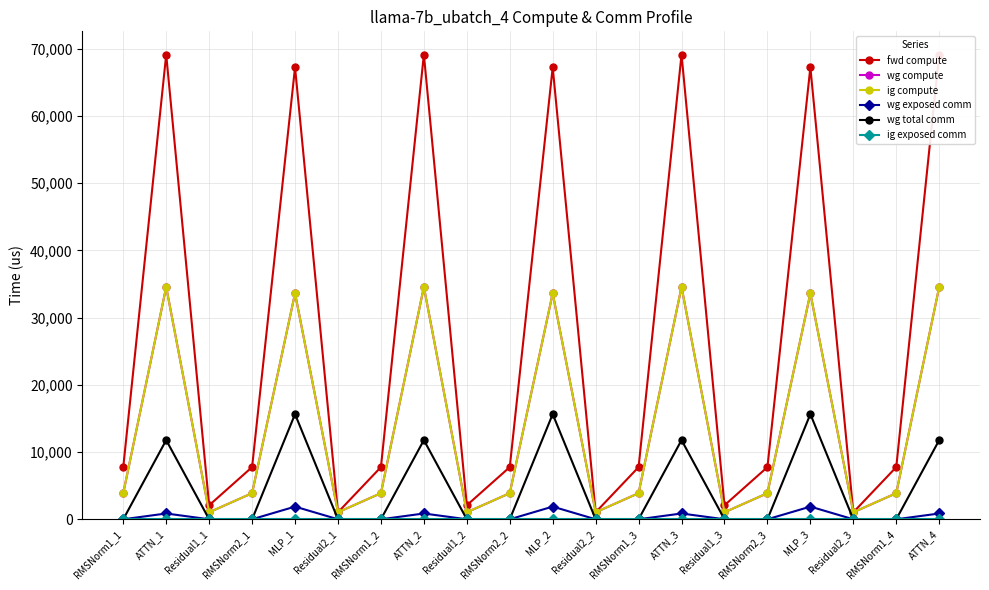

What is the maximum value shown in the chart?

69150.6